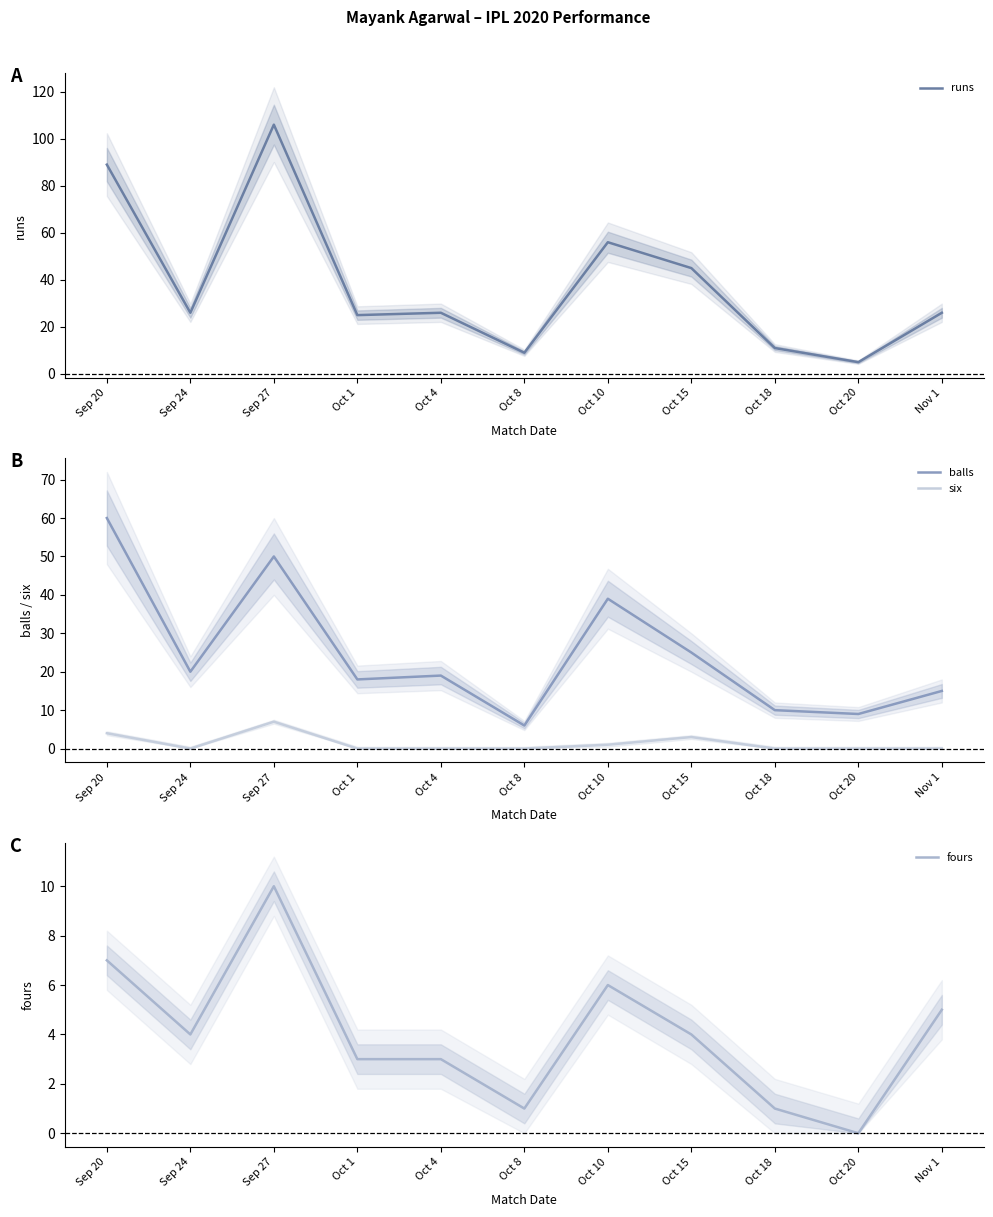

Rank the series at Oct 20 from highest to lowest value.

balls, runs, six, fours